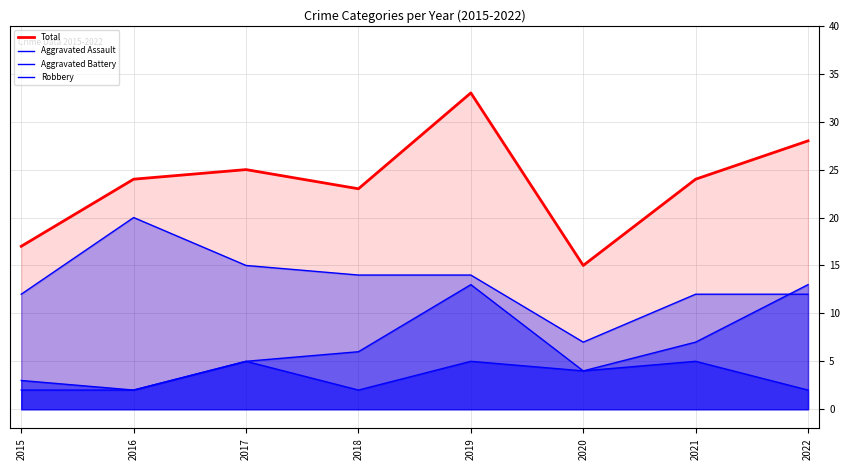

True or false: Total has more than 2 interior local peaks.

False